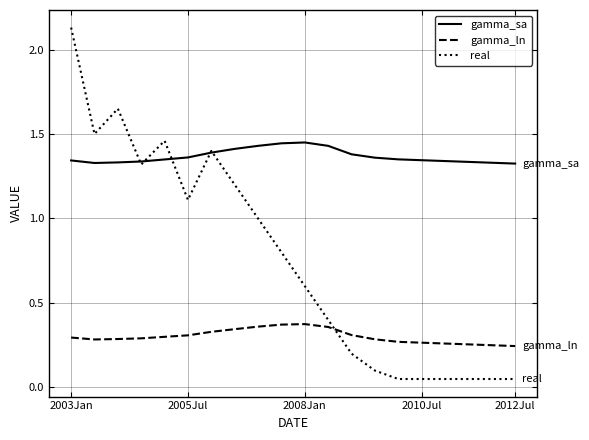

Which series has the largest total across all categories?

gamma_sa